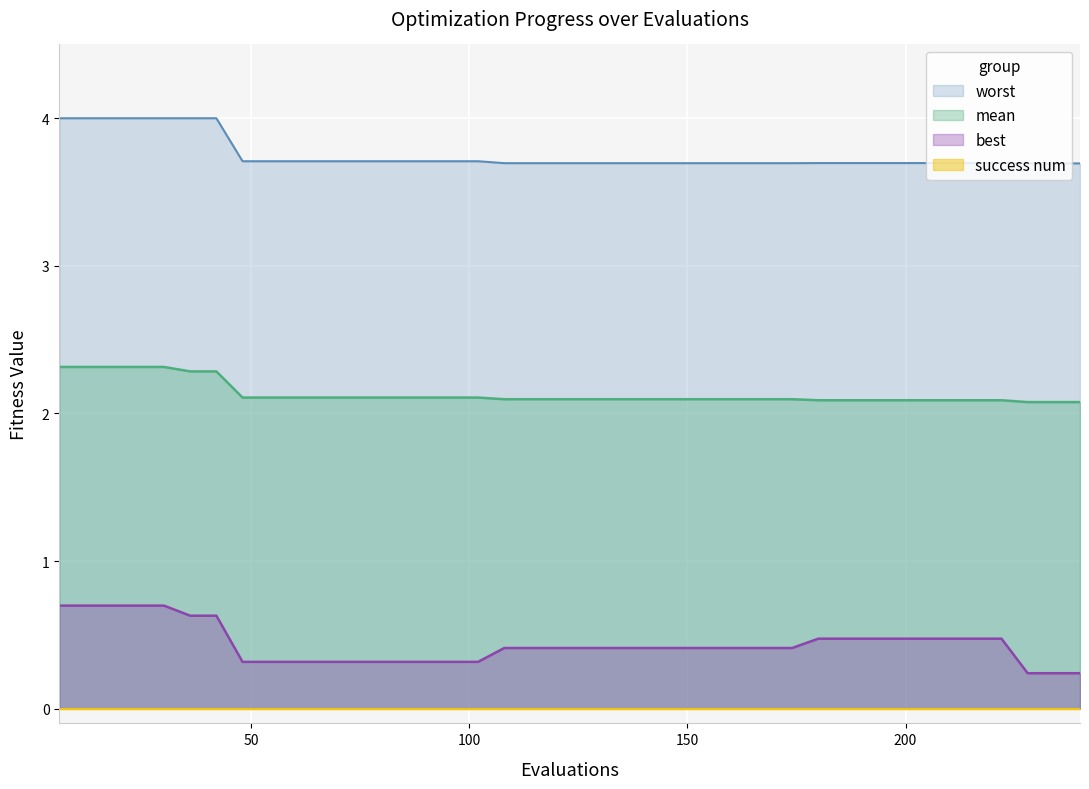

Is the value of mean at 114 greater than the value of best at 204?

Yes